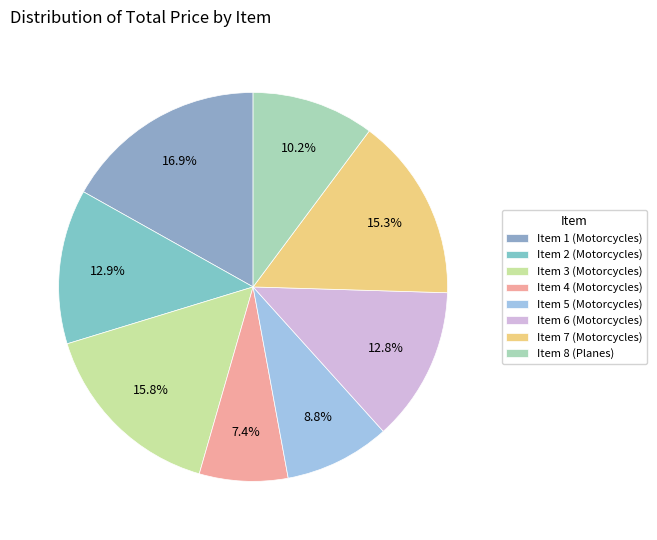

To the nearest percent, what is the combined percentage of Item 6 (Motorcycles) and Item 2 (Motorcycles)?

26%